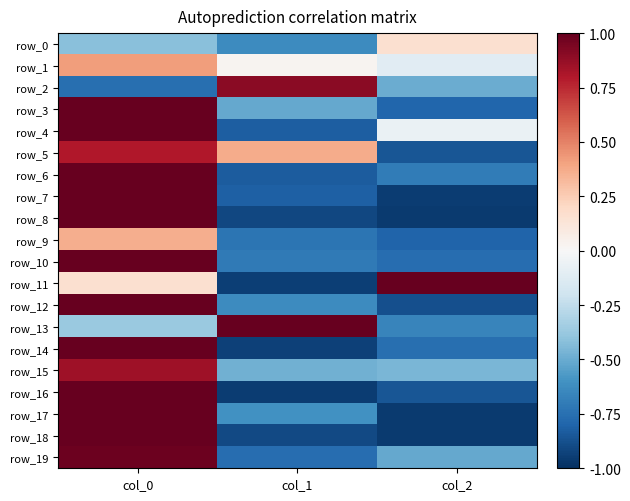

At which label does row_3 reach its peak?

col_0